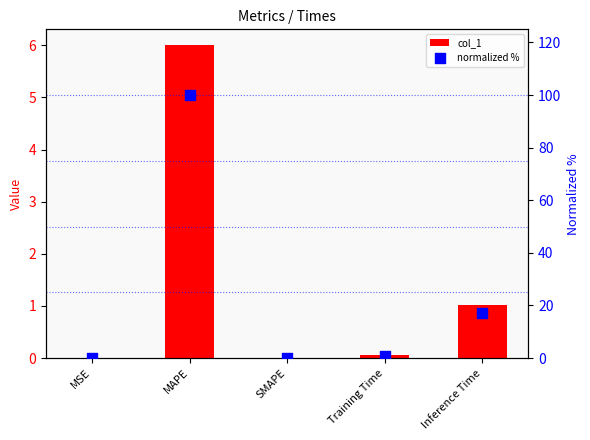

Which series reaches the minimum Y coordinate?

col_1